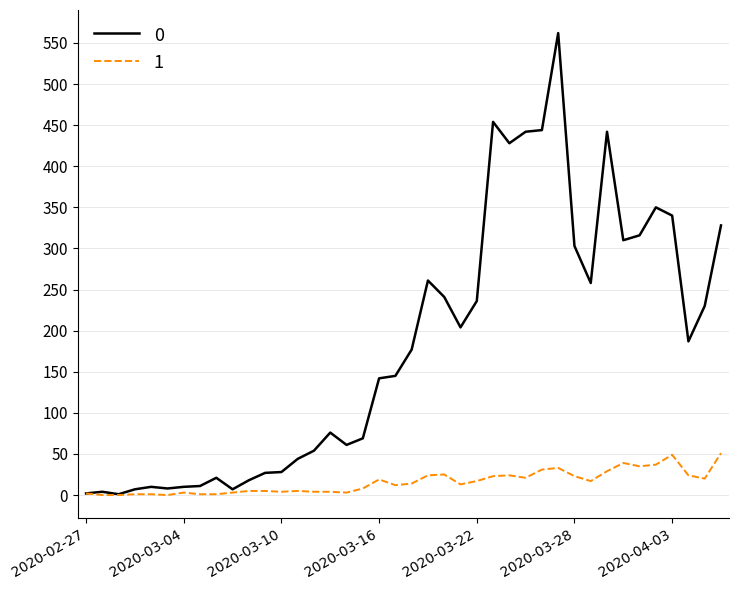

Rank the series by their maximum value, from highest to lowest.

0, 1